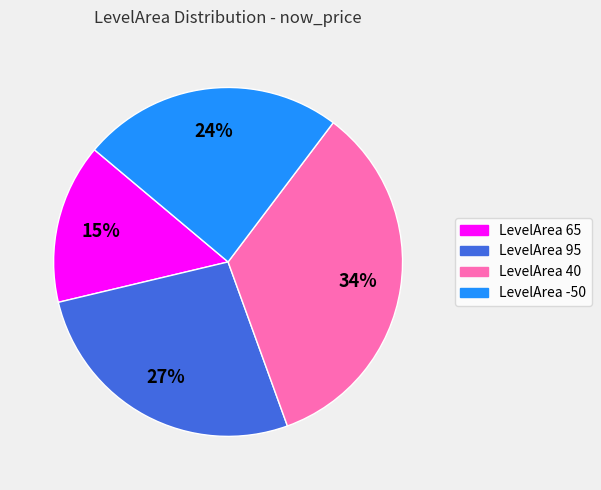

Is there a majority slice in this chart?

No